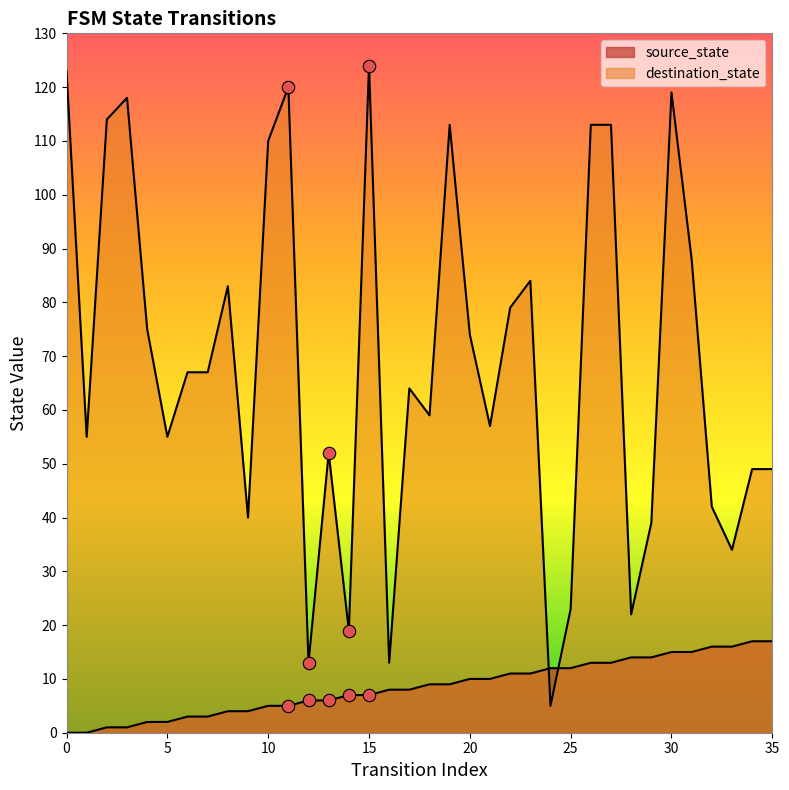

Which series has the largest Y range (max minus min)?

destination_state